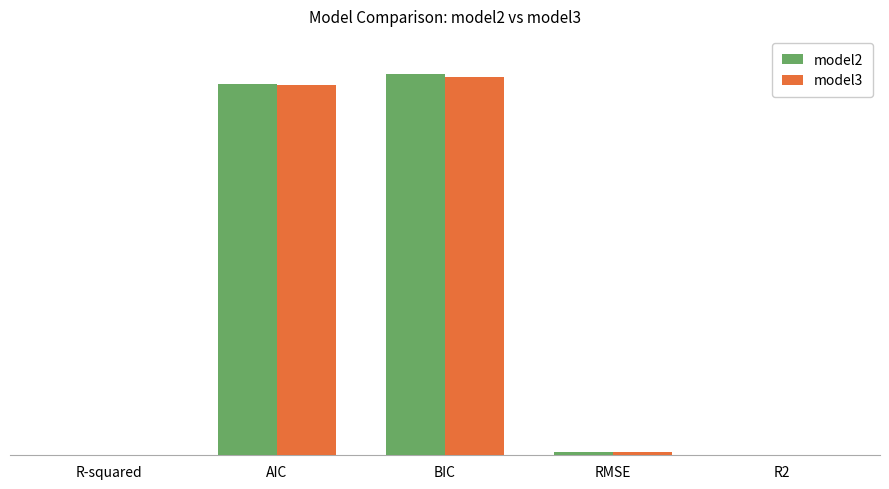

What is the average value of the model3 series?

251.3